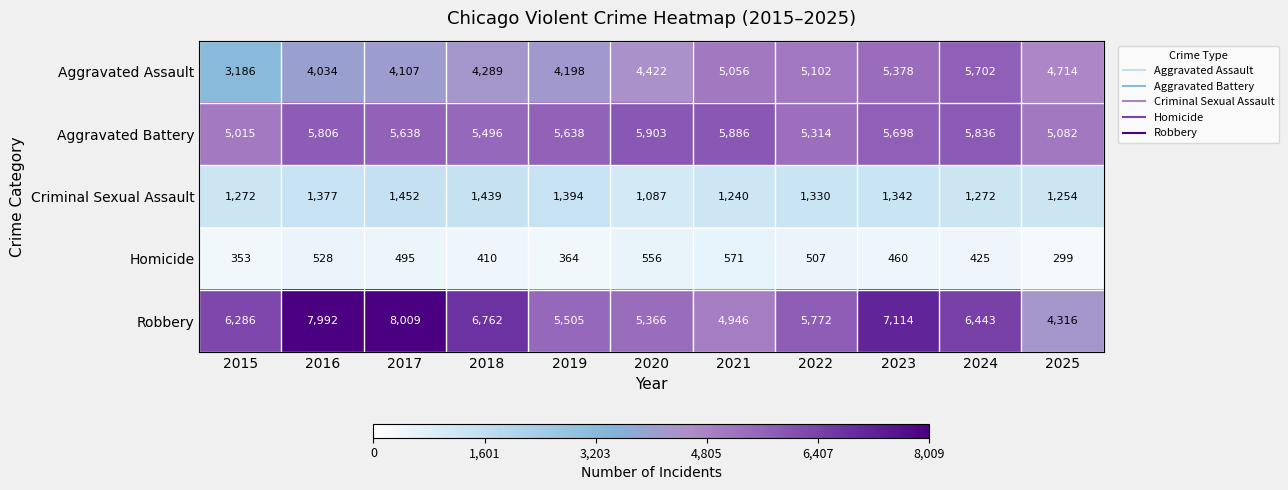

What is the difference between the maximum and minimum values in the Aggravated Assault series?

2516